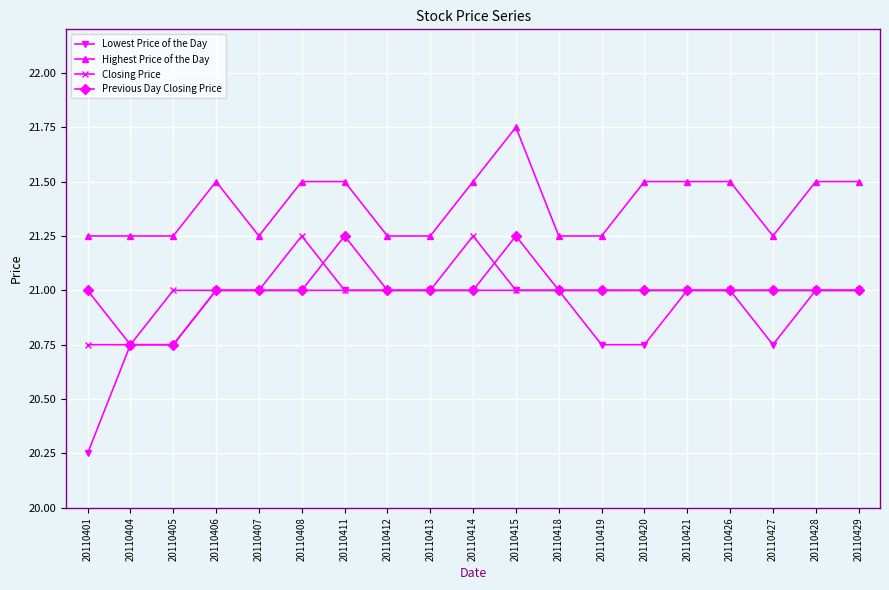

True or false: Highest Price of the Day and Previous Day Closing Price intersect in this chart.

False